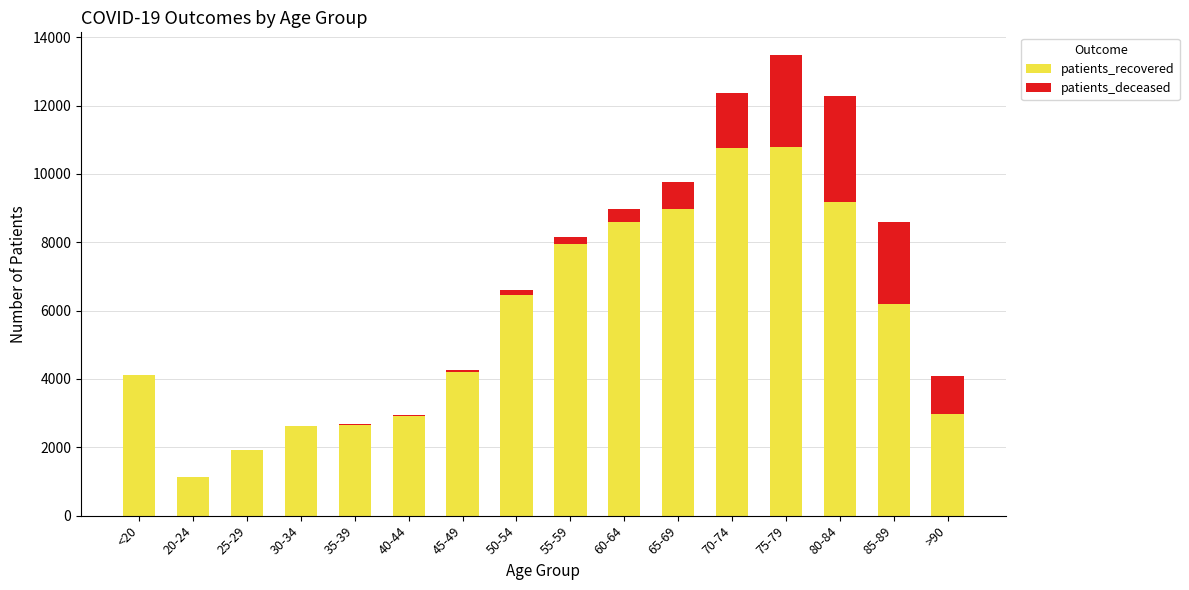

True or false: patients_recovered has a value of 1120 at 20-24.

True